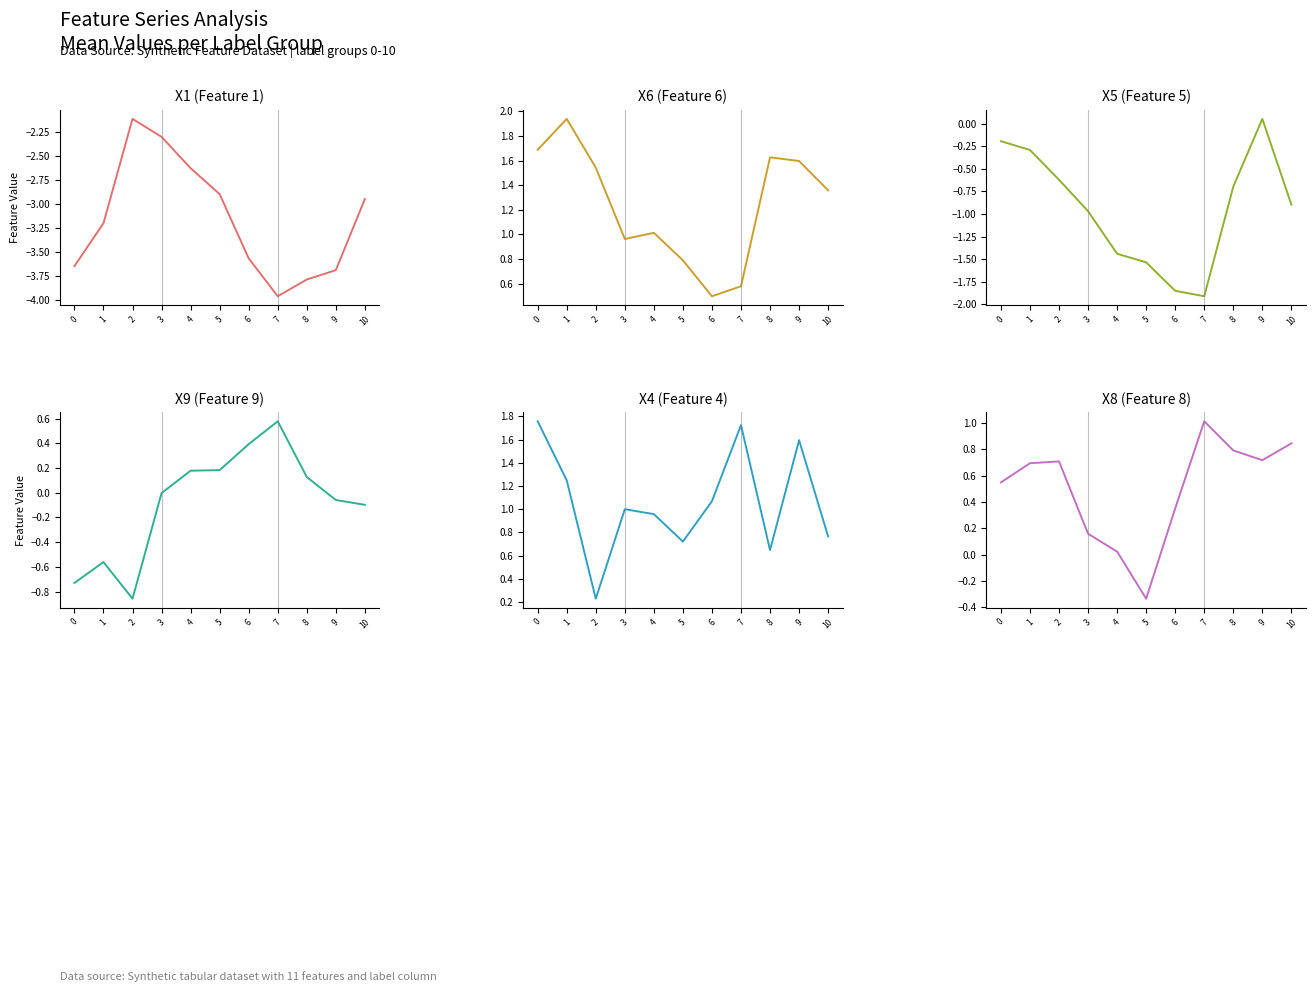

At which label does X4 reach its minimum?

2